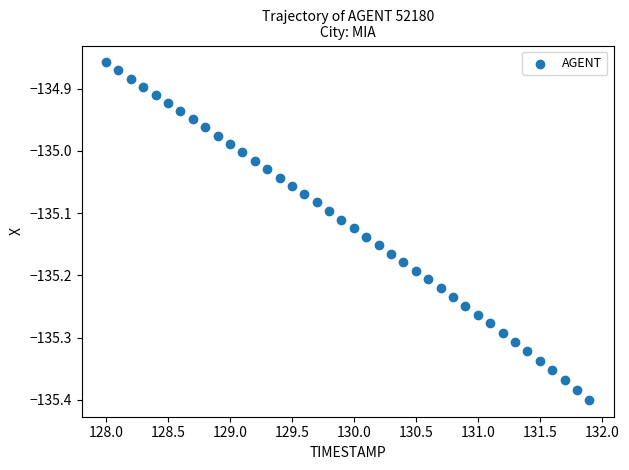

What is the range of Y values (max minus min)?

0.5